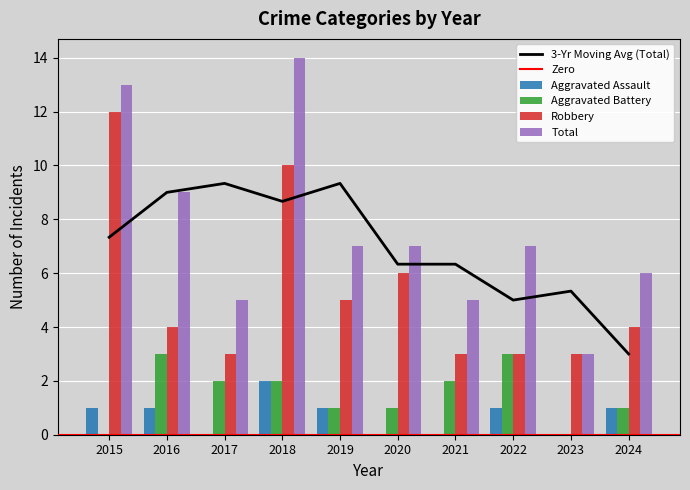

True or false: Robbery has a value of 3 at 2017.

True